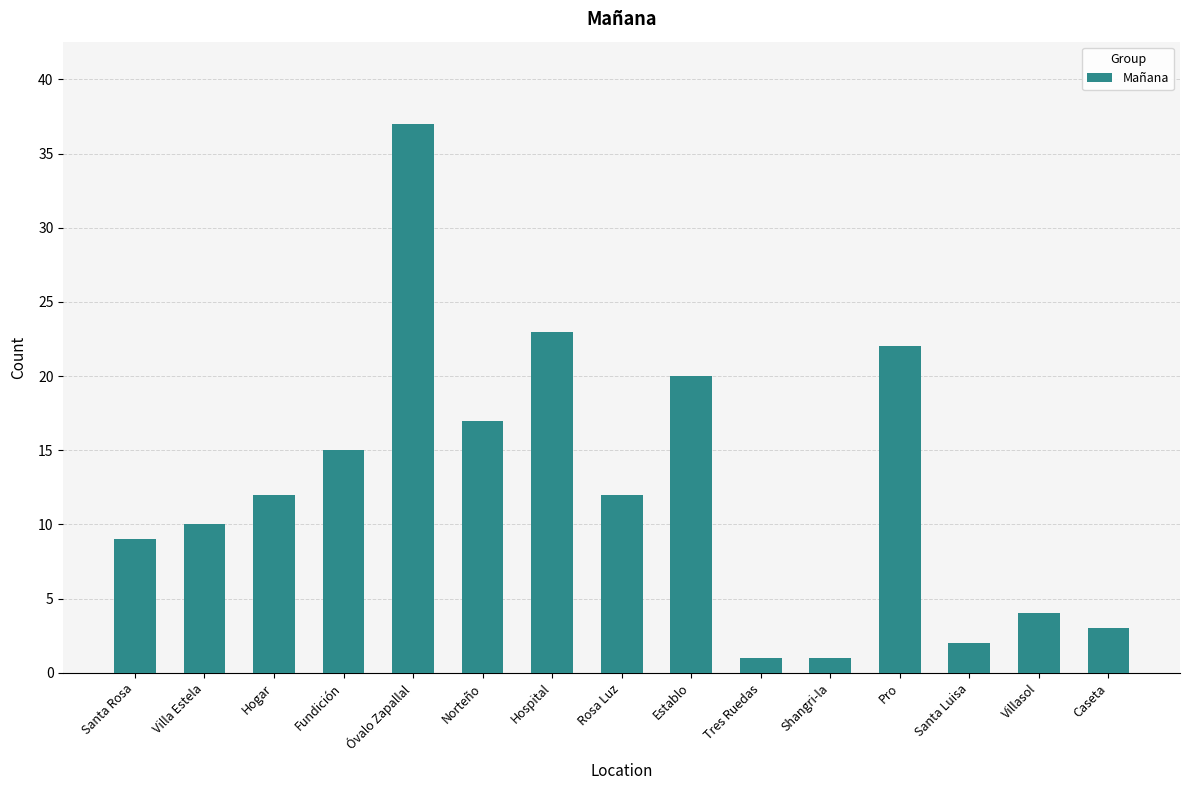

Which has a higher value, Fundición or Hogar?

Fundición